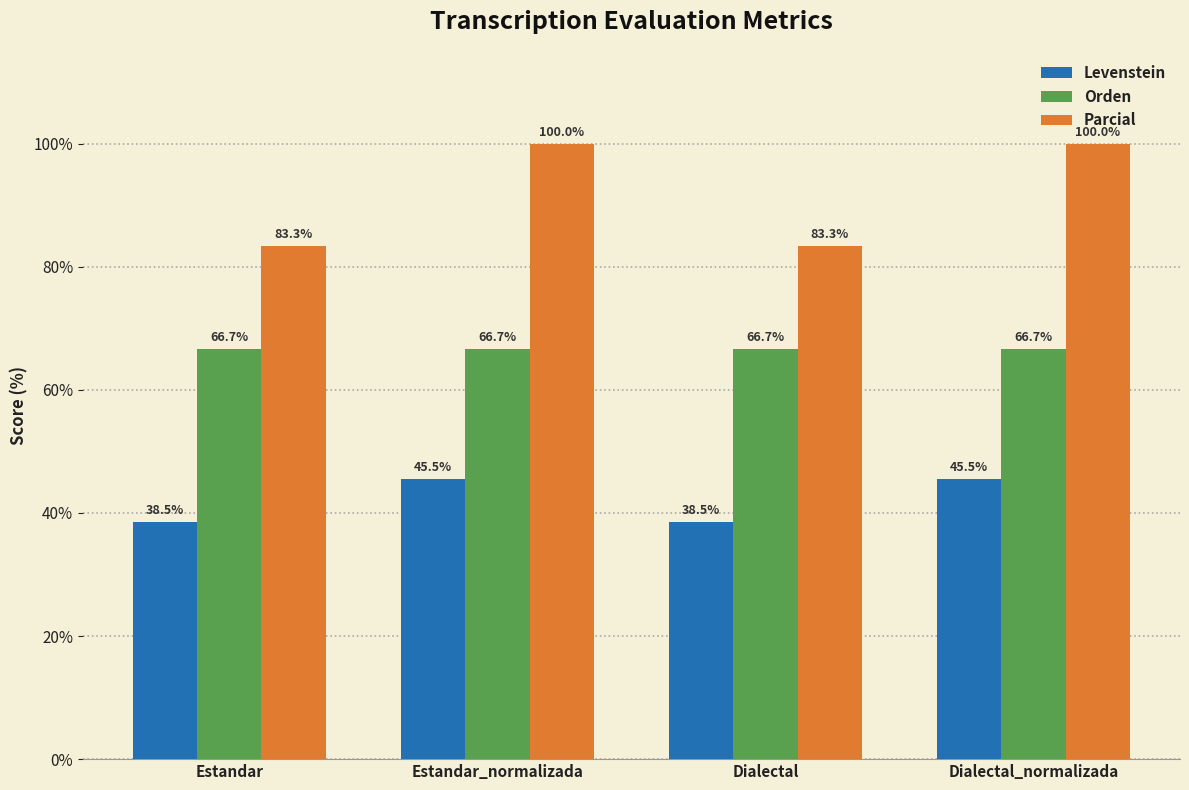

How many series are shown in this chart?

3